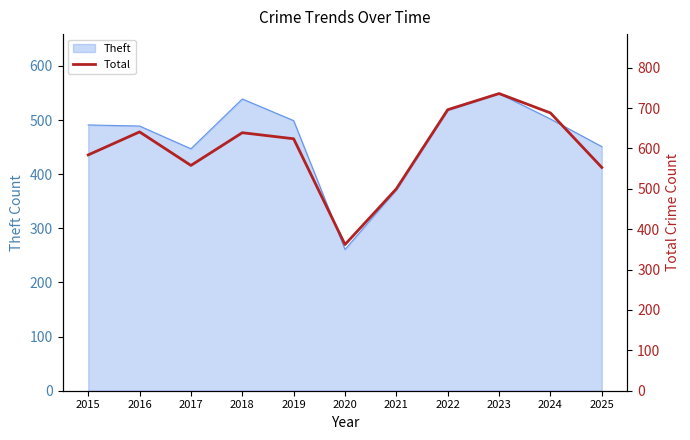

The Theft series shows 139 at 2022. True or false?

False